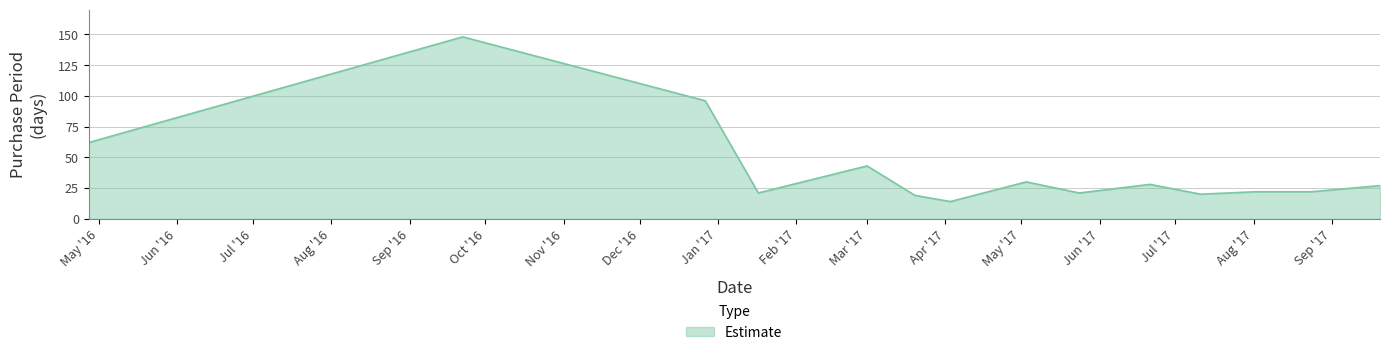

What is the minimum value shown in the chart?

14